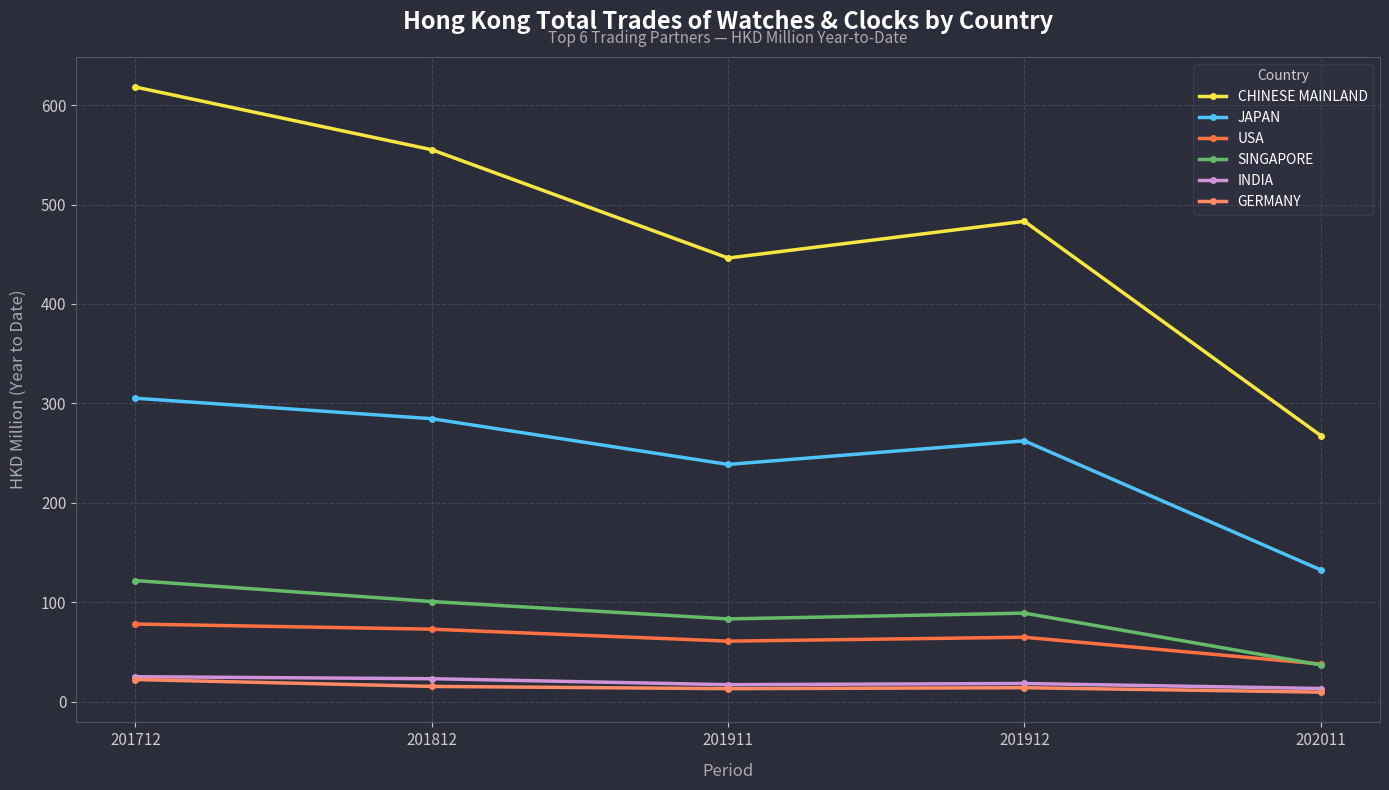

What is the maximum value for GERMANY?

22.3